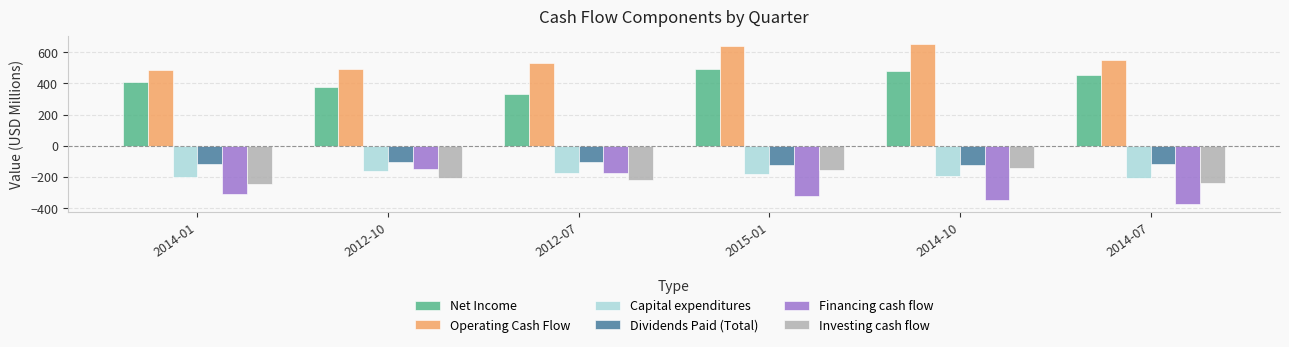

What is the difference between the second highest and second lowest values in the Net Income series?

105